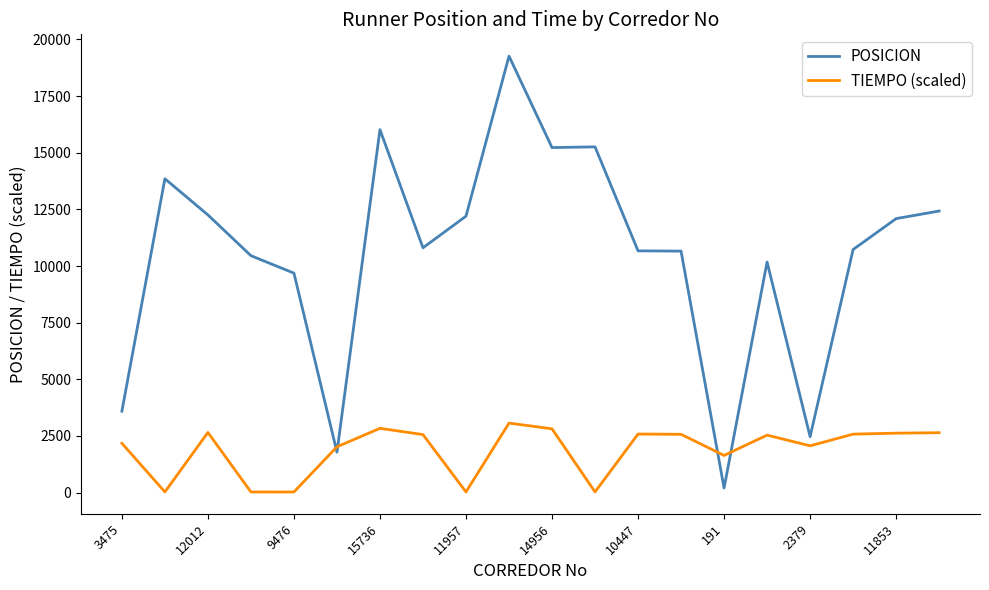

Which series ends up on top after the final intersection of TIEMPO (scaled) and POSICION?

POSICION